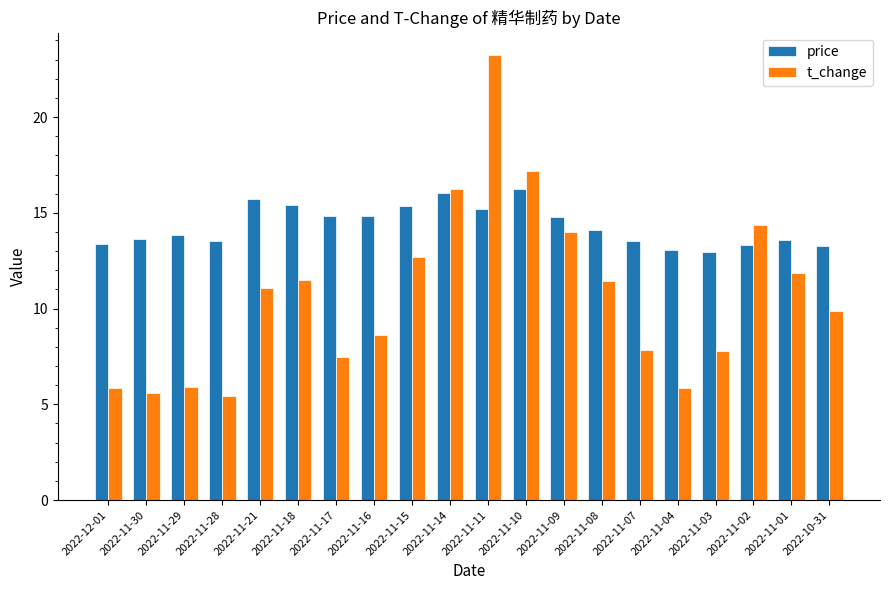

What is the sum of the t_change values at 2022-11-29 and 2022-11-14?

22.1